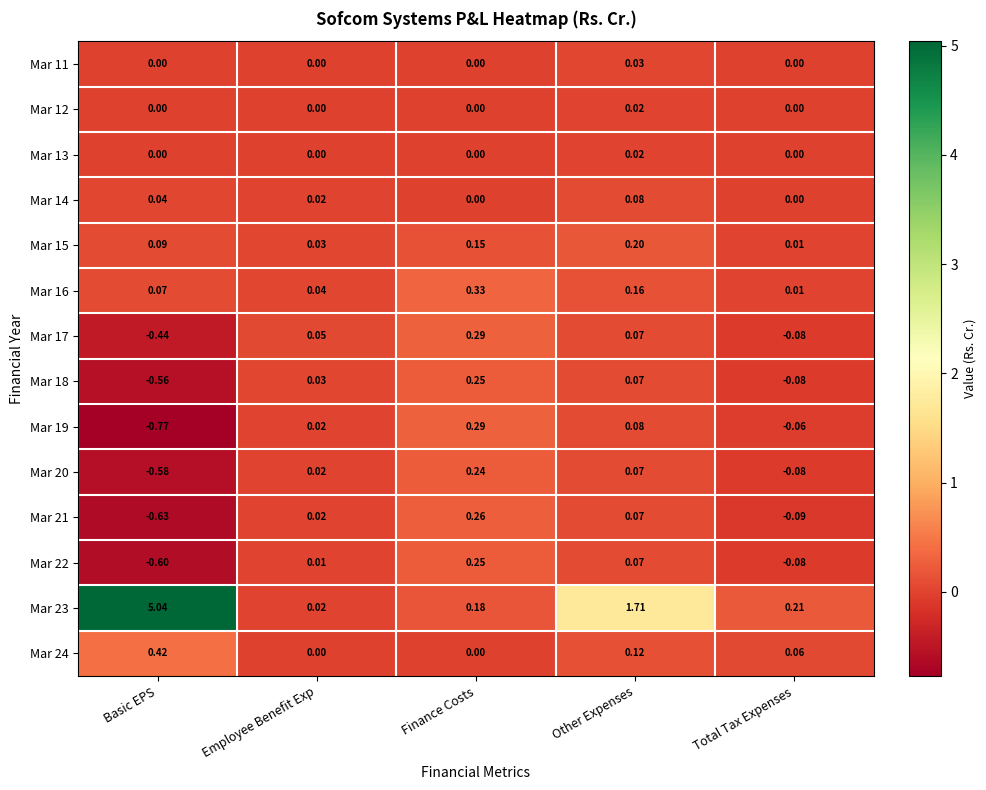

At which category is the sum across all series the highest?

Other Expenses